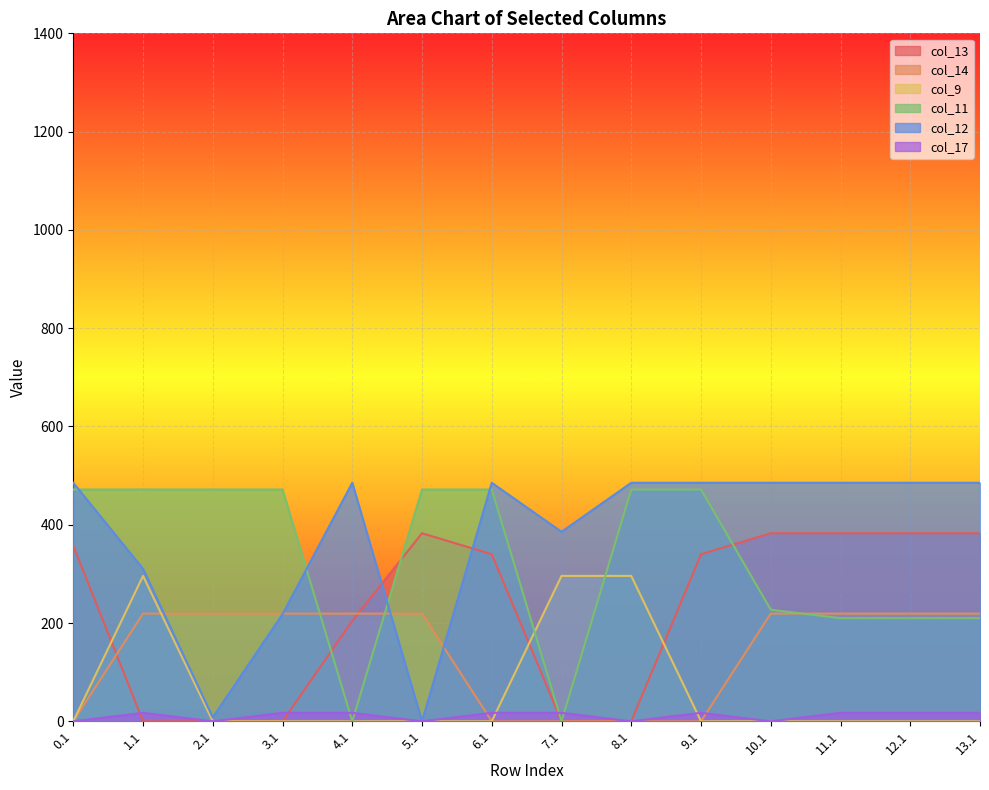

Which has a higher value, 11.1 or 7.1?

11.1